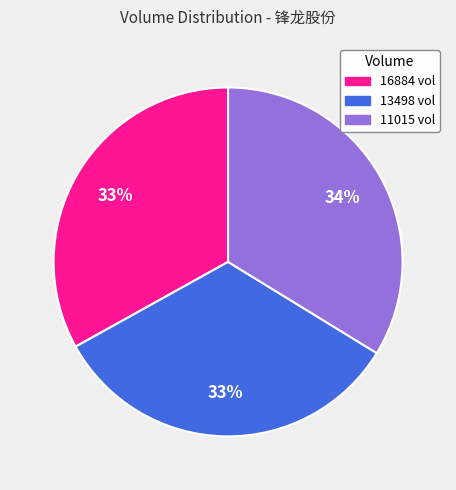

Combined, do 16884 and 13498 account for over 50%?

Yes